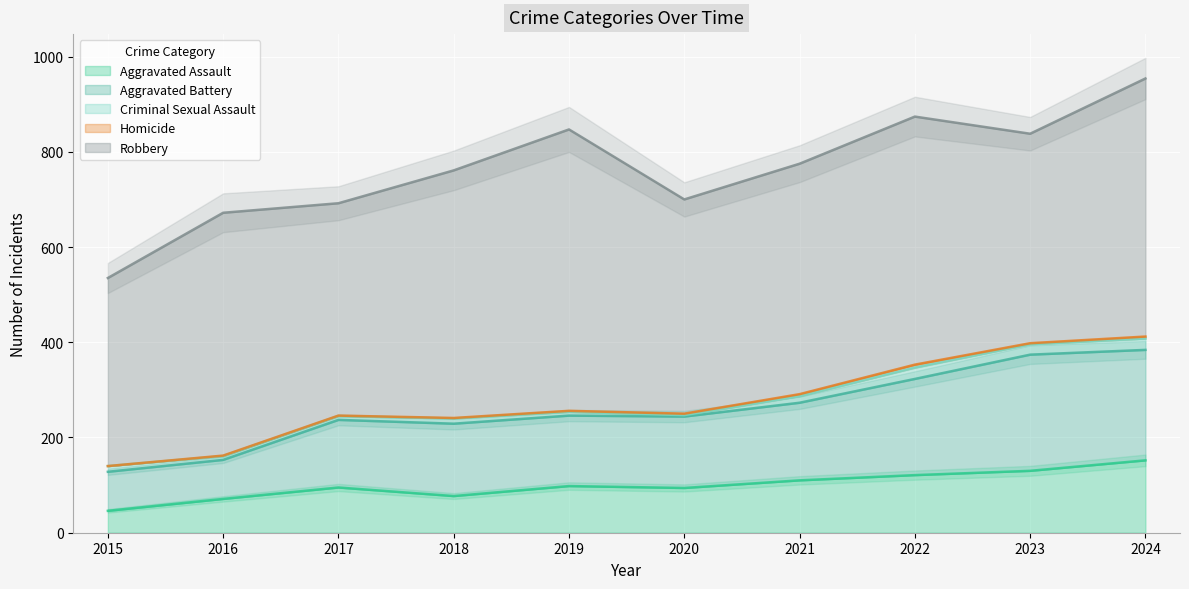

What is the difference between the second highest and minimum values in the Homicide series?

4